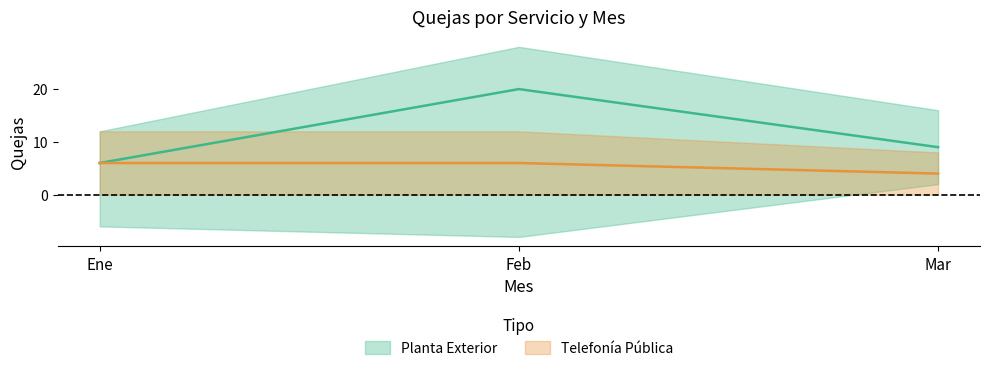

The value of Planta Exterior at Ene is 4. True or false?

False